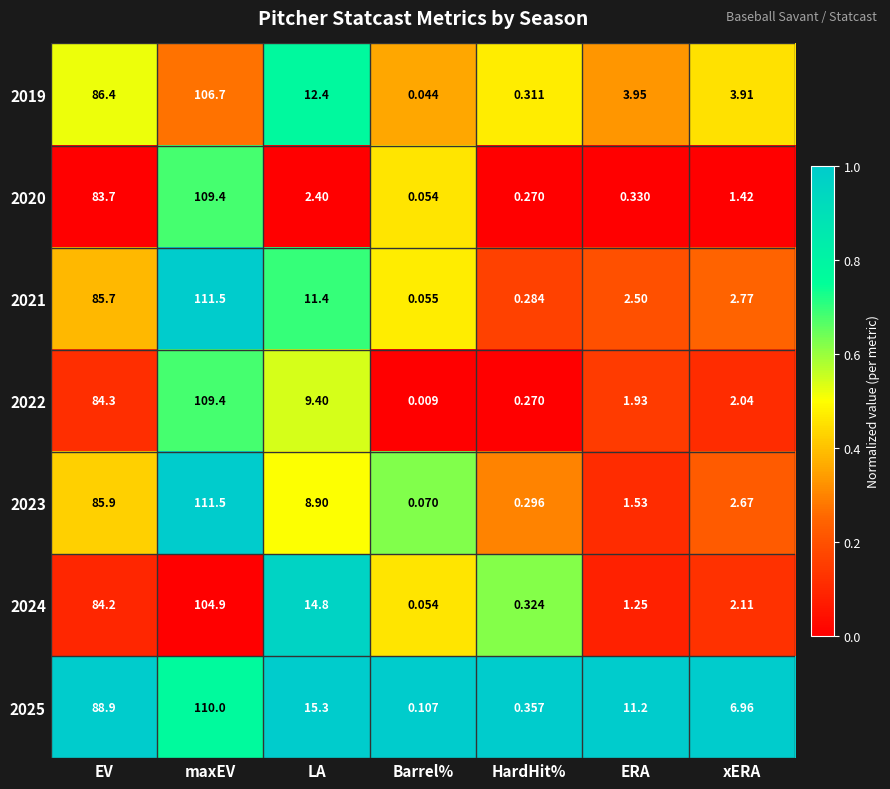

Where does the 2022 series first go above 2?

EV